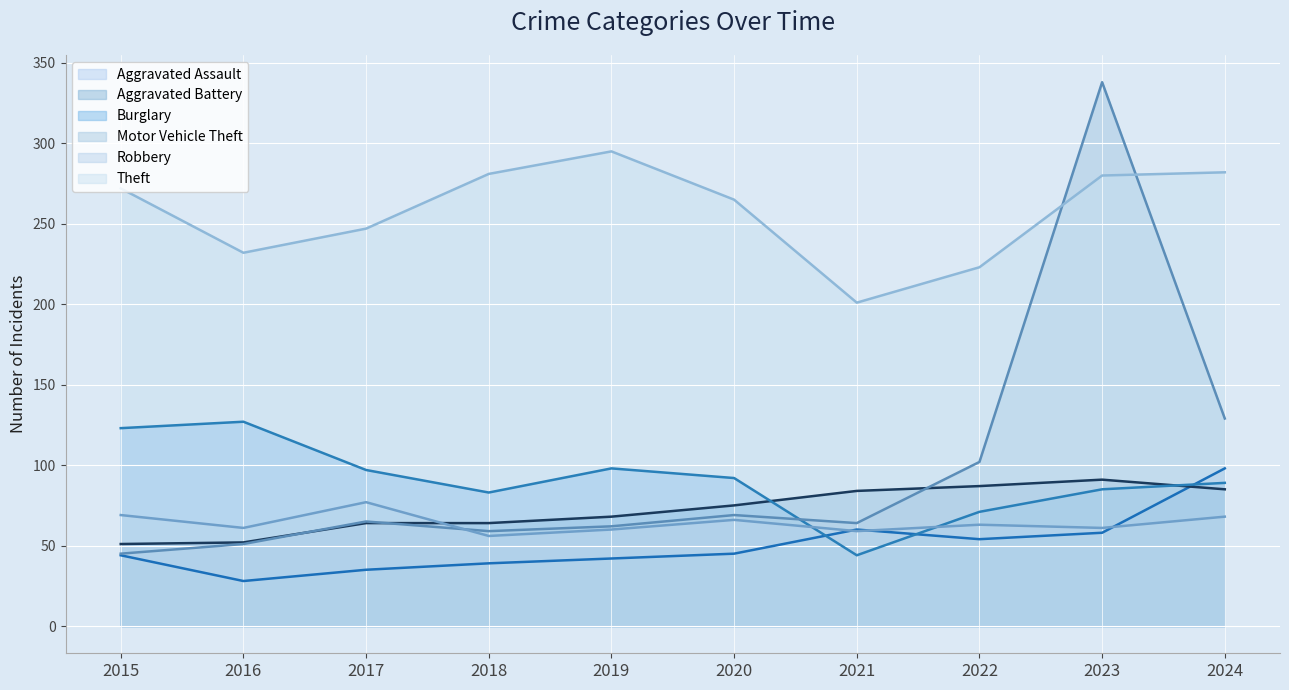

What is the minimum value for Aggravated Assault?

28